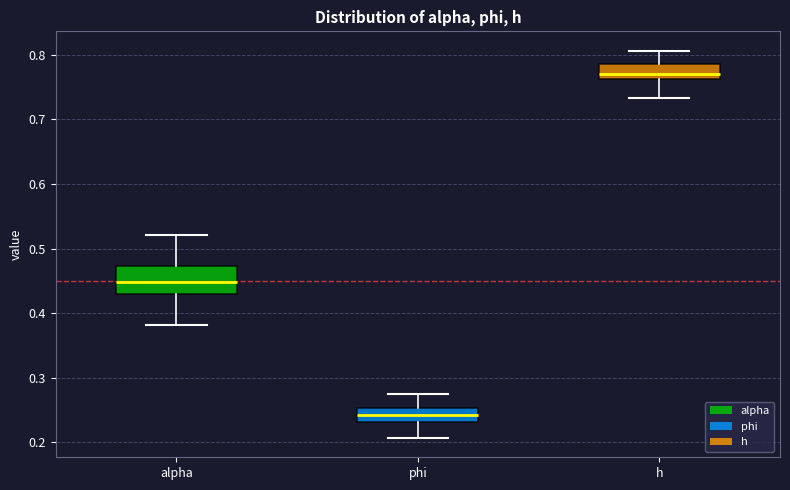

Where is the lower edge of the box for alpha on the y-axis? The values are not printed on the chart, so give them approximately, as read against the axis.

0.43